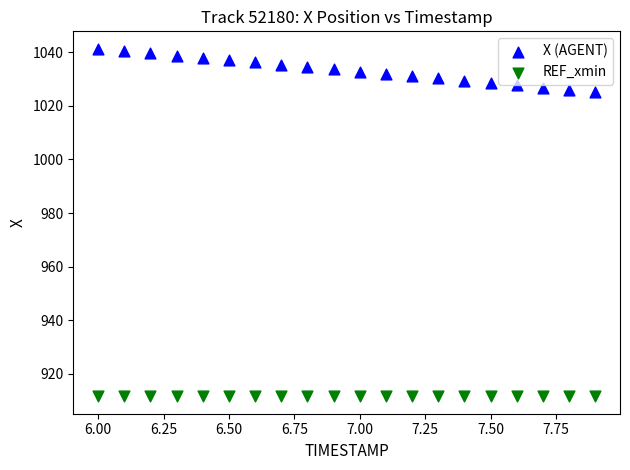

Which series reaches the maximum Y coordinate?

X (AGENT)